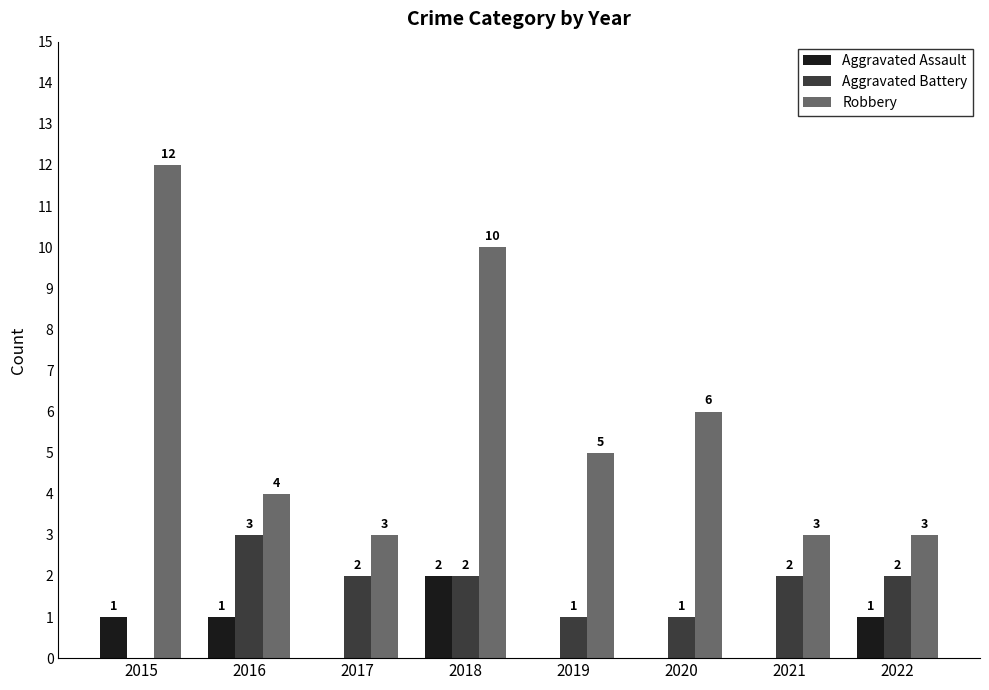

How many Aggravated Battery values are between 1 and 2?

6